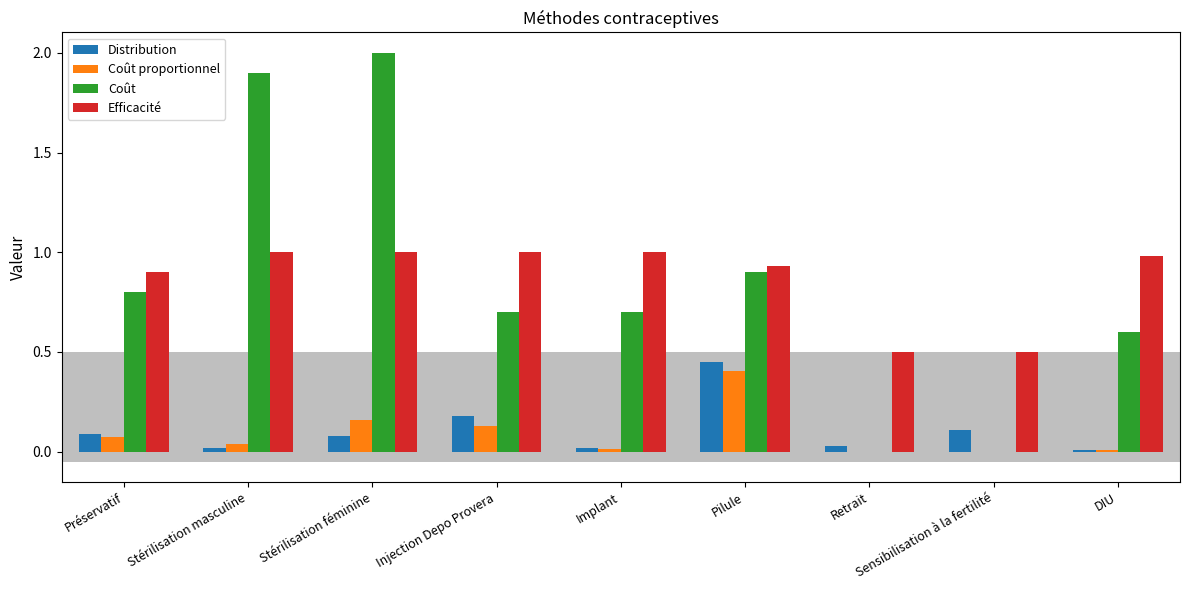

What is the sum of all Coût proportionnel values?

0.8